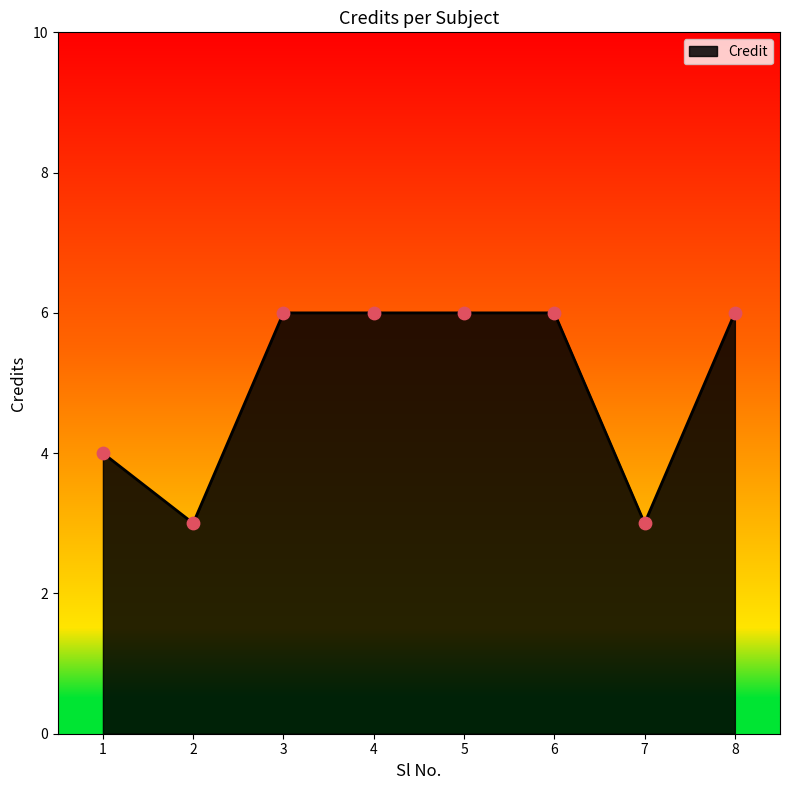

What is the change in value from 3 to 7?

-3